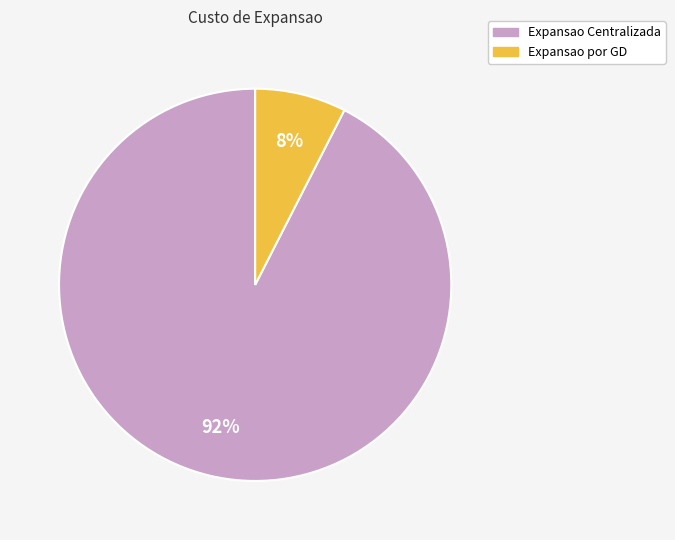

To the nearest percent, what portion does Expansao Centralizada represent?

92%